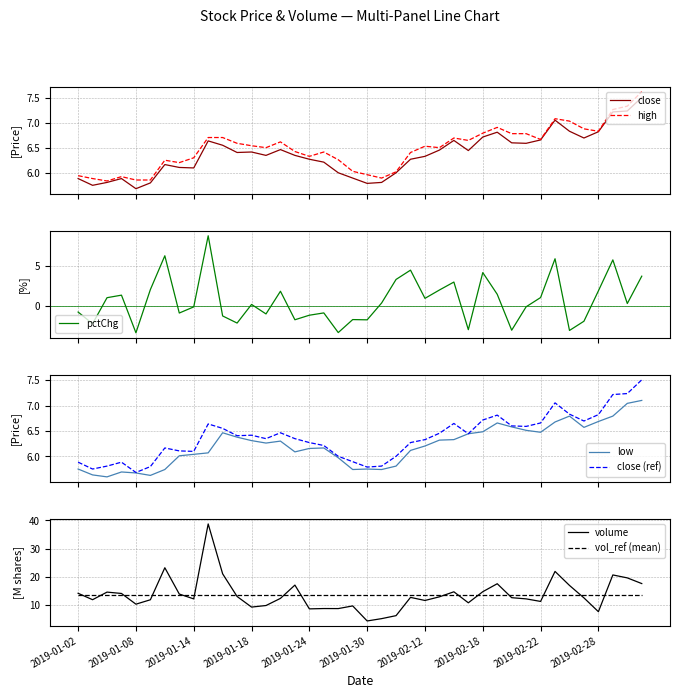

Which series has the largest total across all categories?

volume